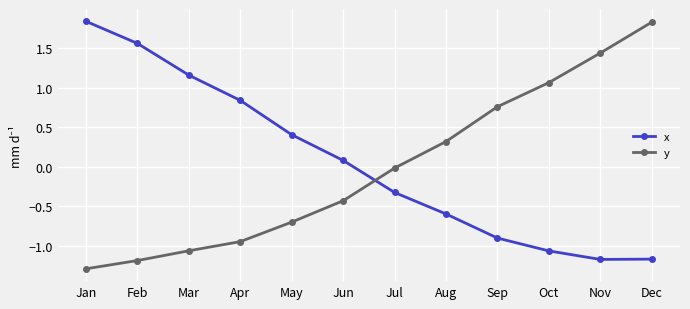

At how many categories does at least one series exceed 0?

11